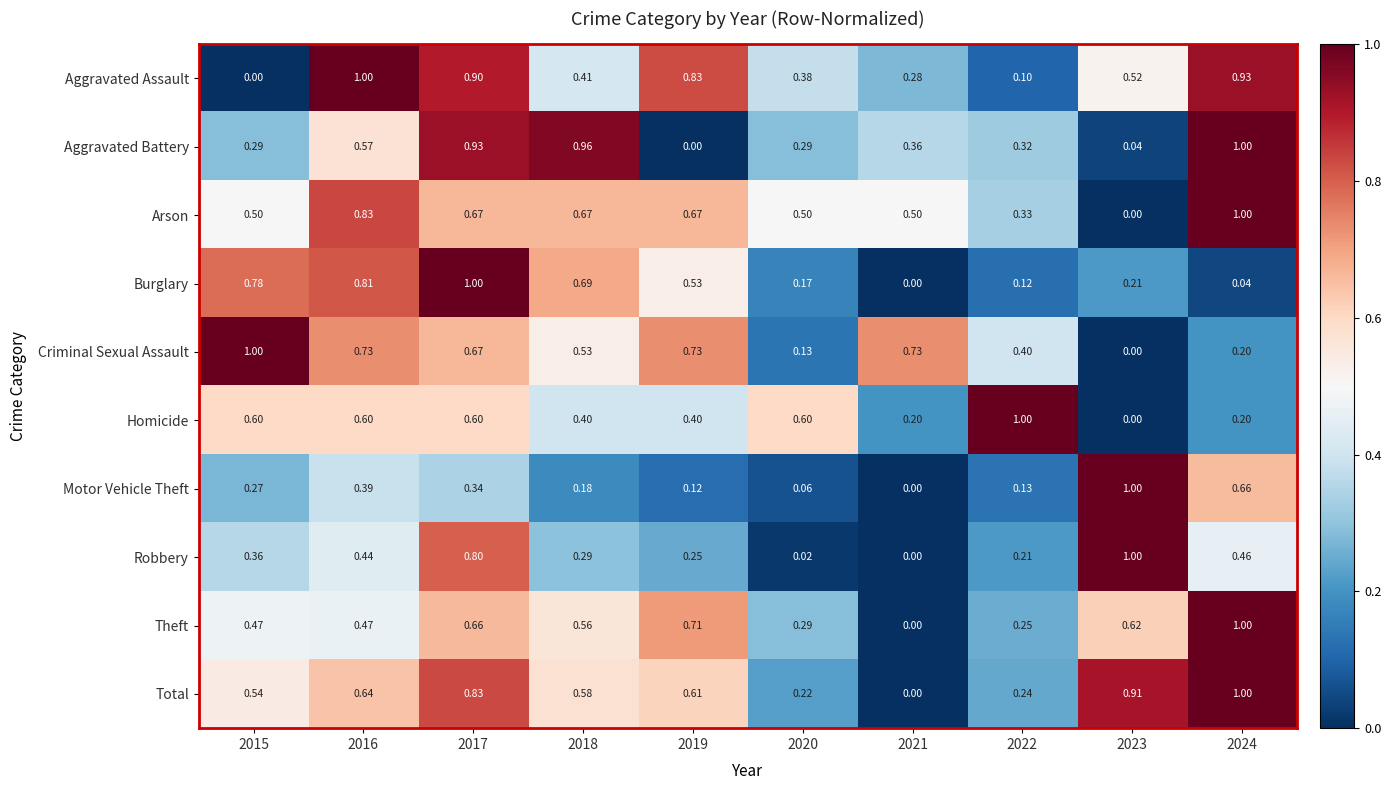

Between 2017 and 2020, which series saw the biggest shift?

Burglary